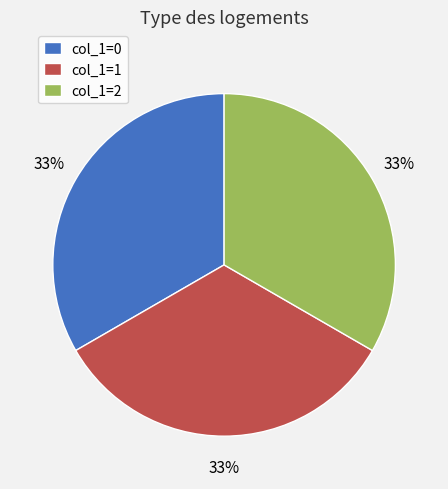

To the nearest percent, what is the difference between the largest and smallest slice percentages?

0%